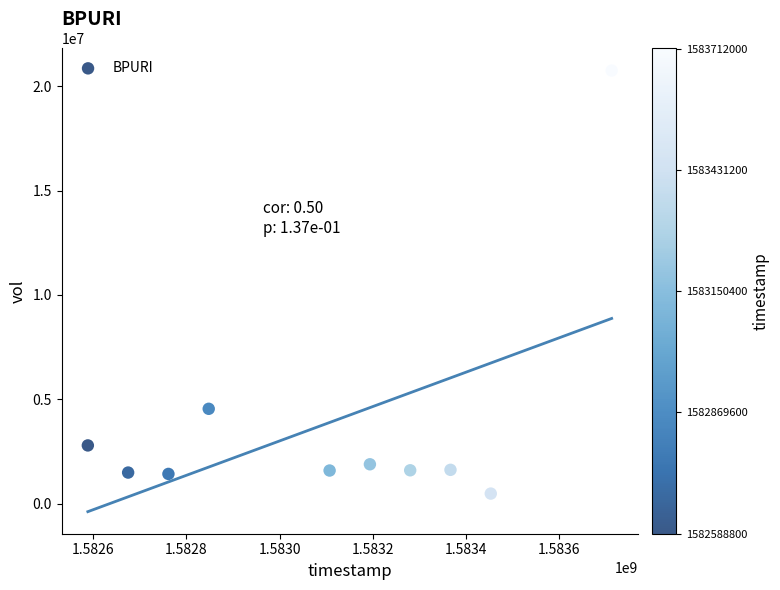

What Y value in the scatter plot is closest to 10617250?

4546900